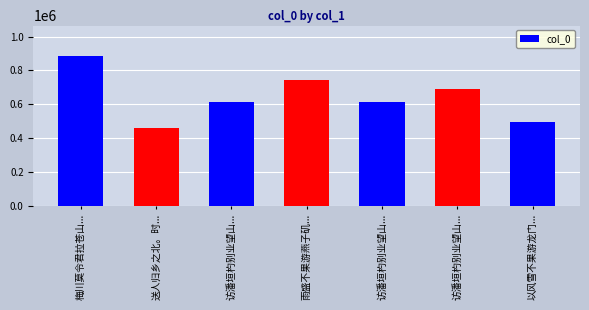

Reading right to left, extract all data points from this chart.

以风雪不果游龙门...=493253	访潘垣杓别业望山...=690867	访潘垣杓别业望山...=613889	雨盛不果游燕子矶...=745989	访潘垣杓别业望山...=613888	送人归乡之北。时...=459915	梅川莫令君拉苍山...=887330